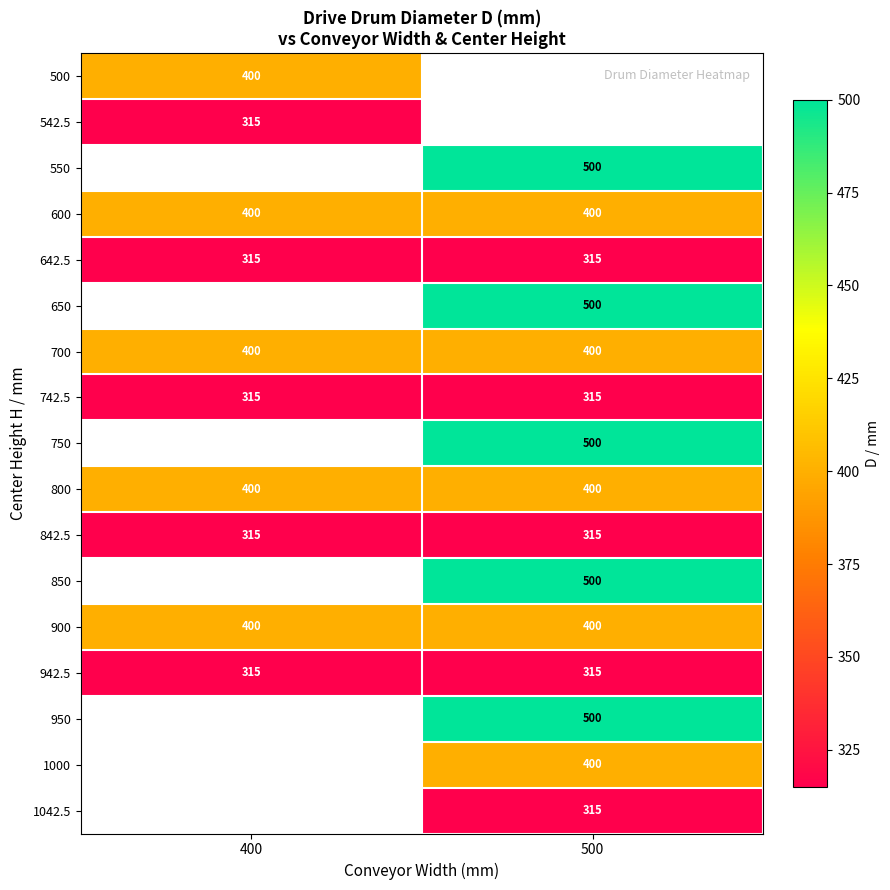

Which has a higher value, 400 or 500?

500